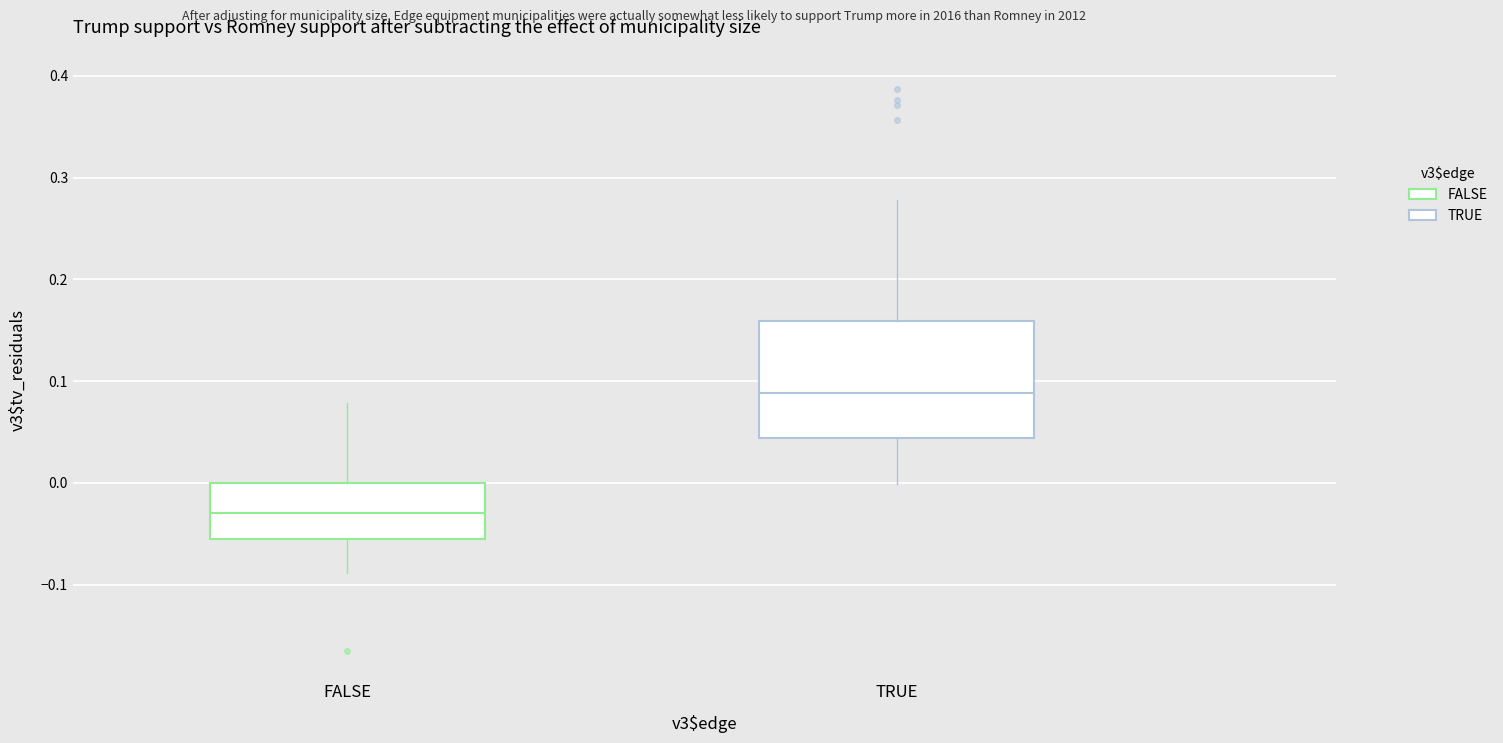

Which box's median line is the lowest?

FALSE